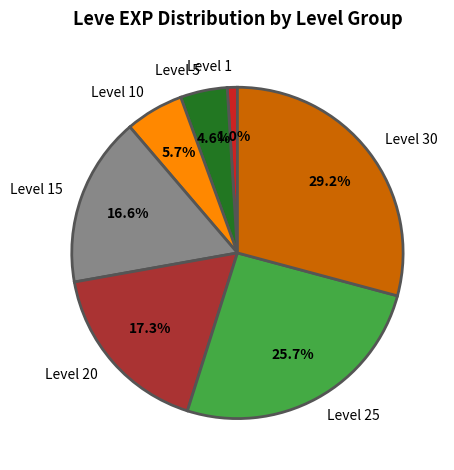

How many segments does this pie chart have?

7